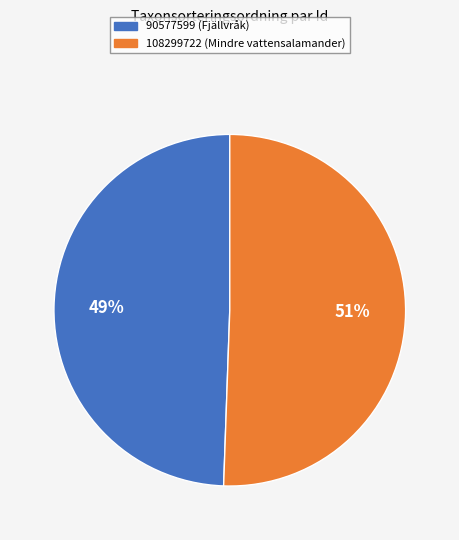

Which category has the smallest portion of the pie?

90577599